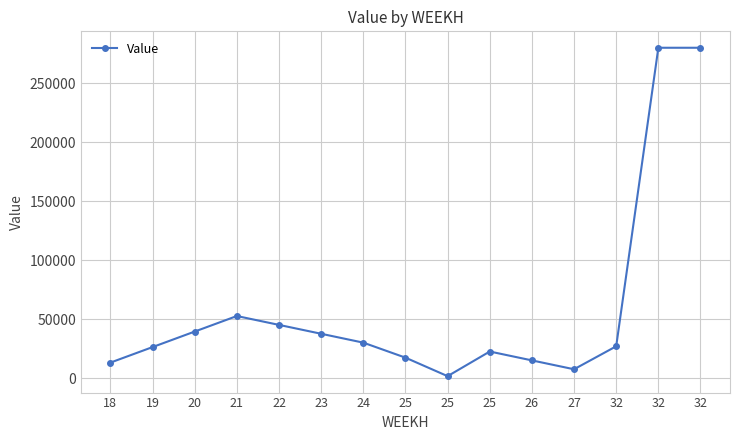

Where is the data nearest to the value 140836?

21